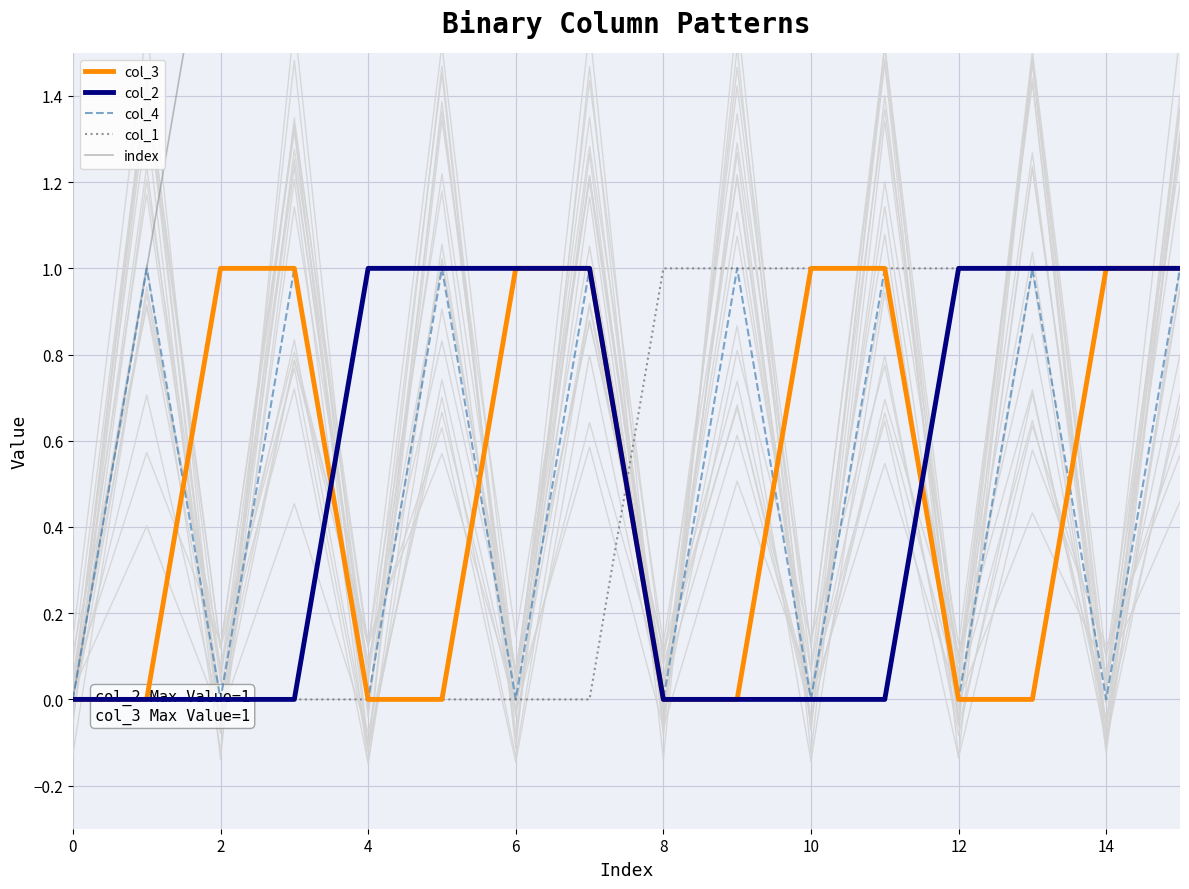

Which category has the highest value in the index series?

15